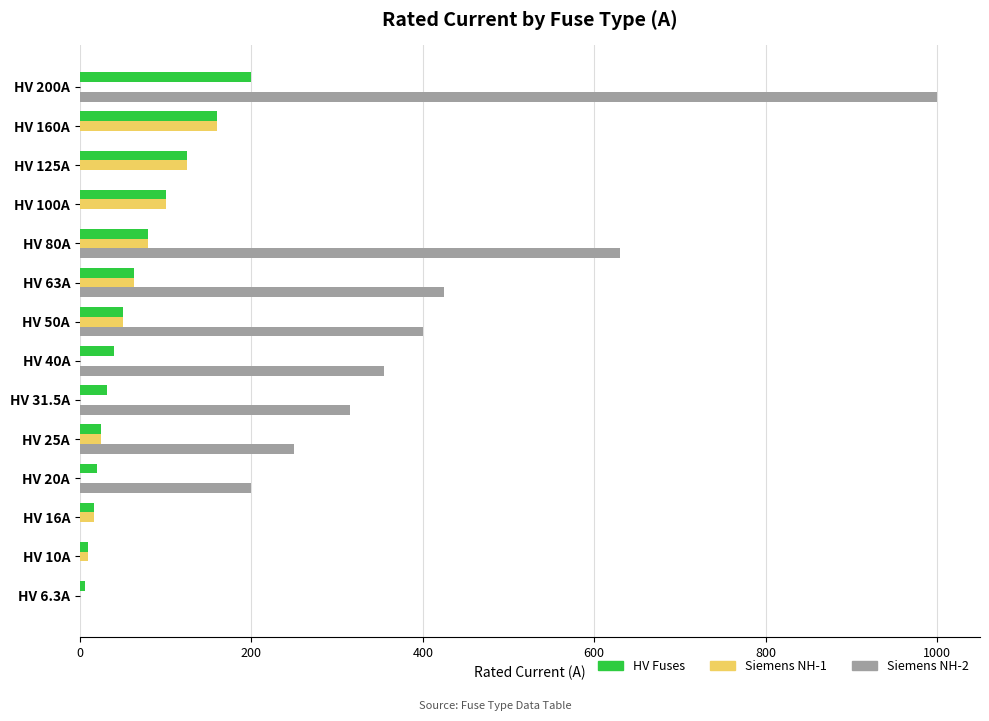

Which series has the largest range (max minus min)?

Siemens NH-2